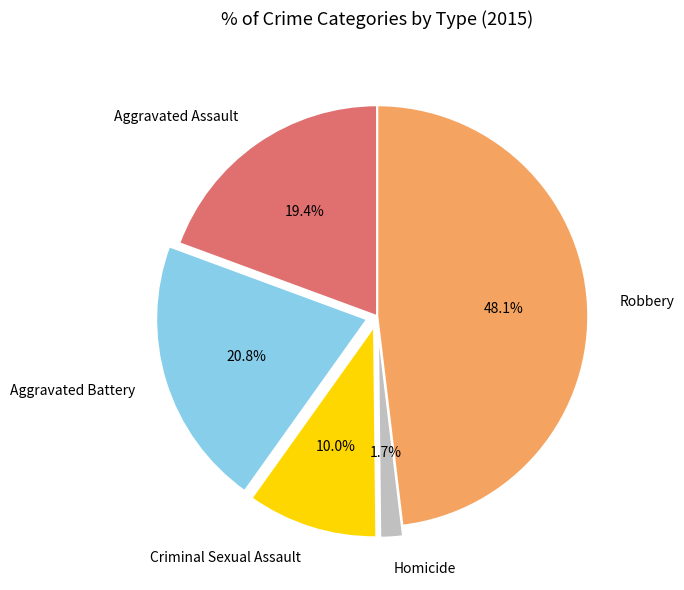

Between Aggravated Assault and Homicide, which is larger?

Aggravated Assault